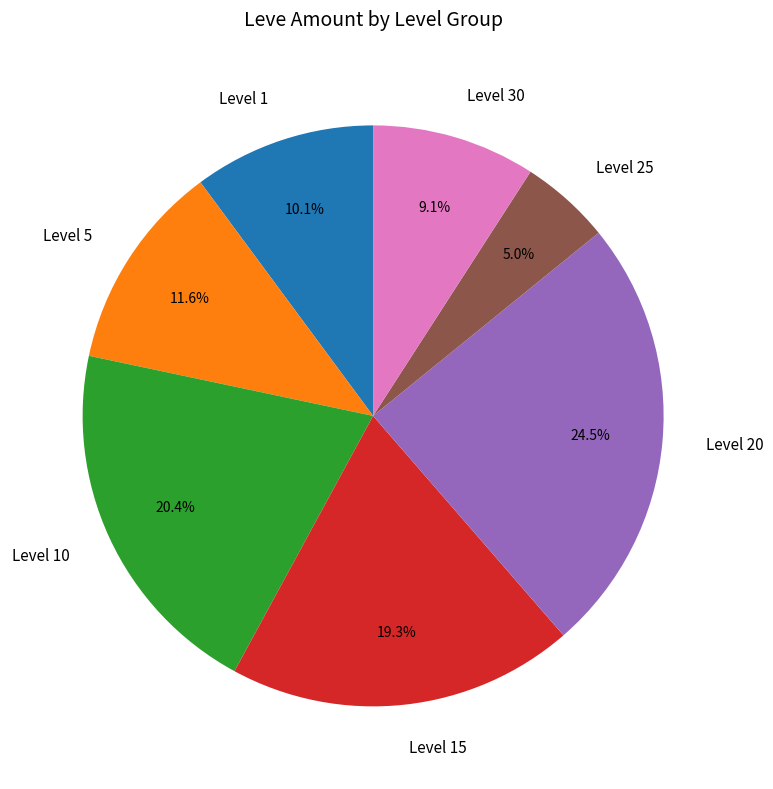

Do Level 10 and Level 25 together represent more than half of the pie?

No